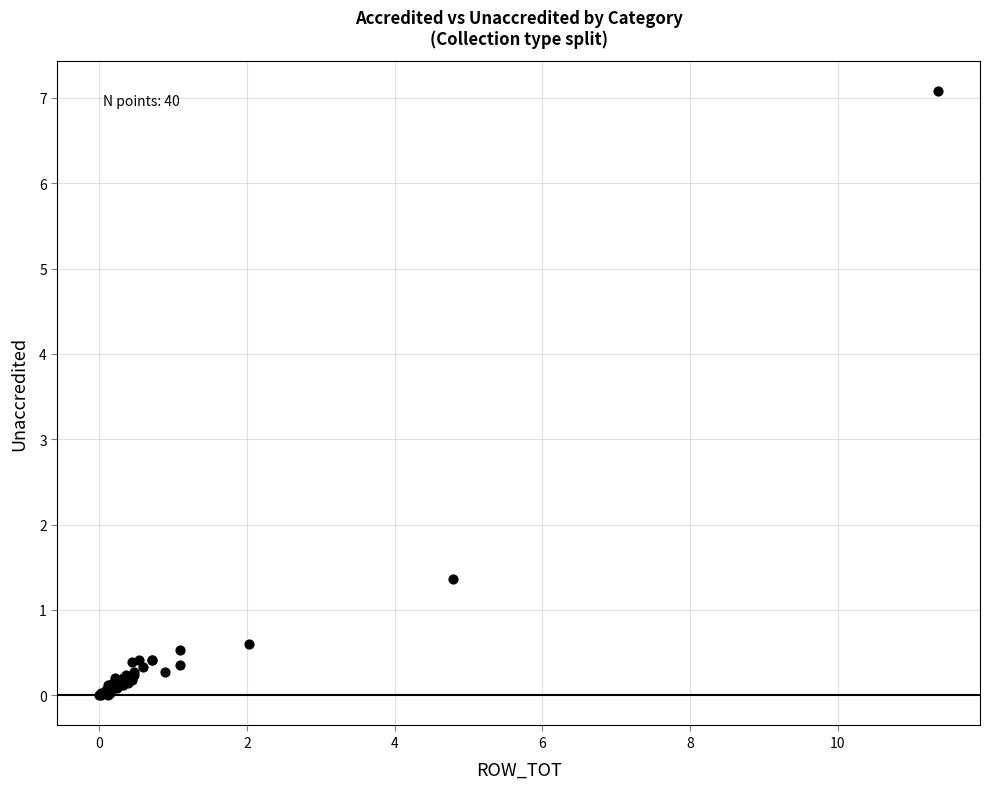

What Y value in the scatter plot is closest to 3?

1.4